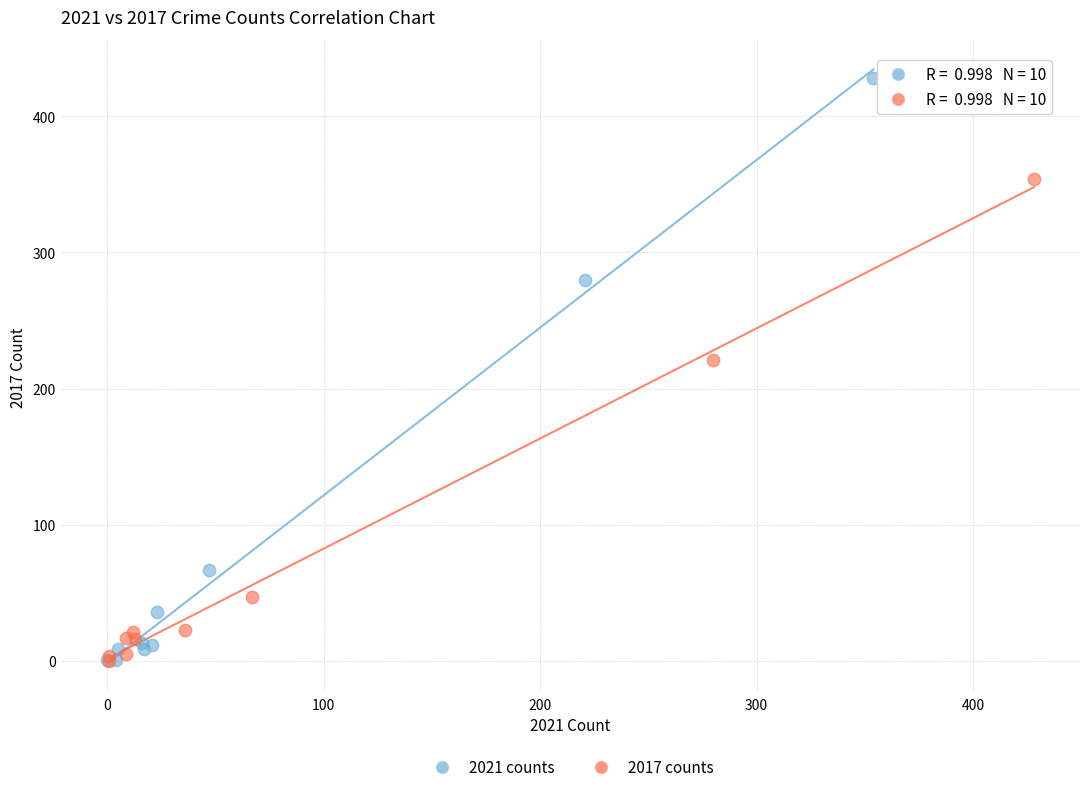

What are all the series names shown in the legend?

2021 counts, 2017 counts